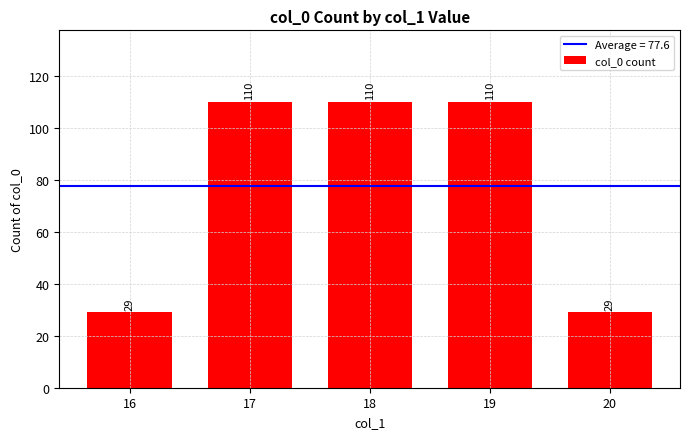

What is the value of the 1st bar from the left?

29